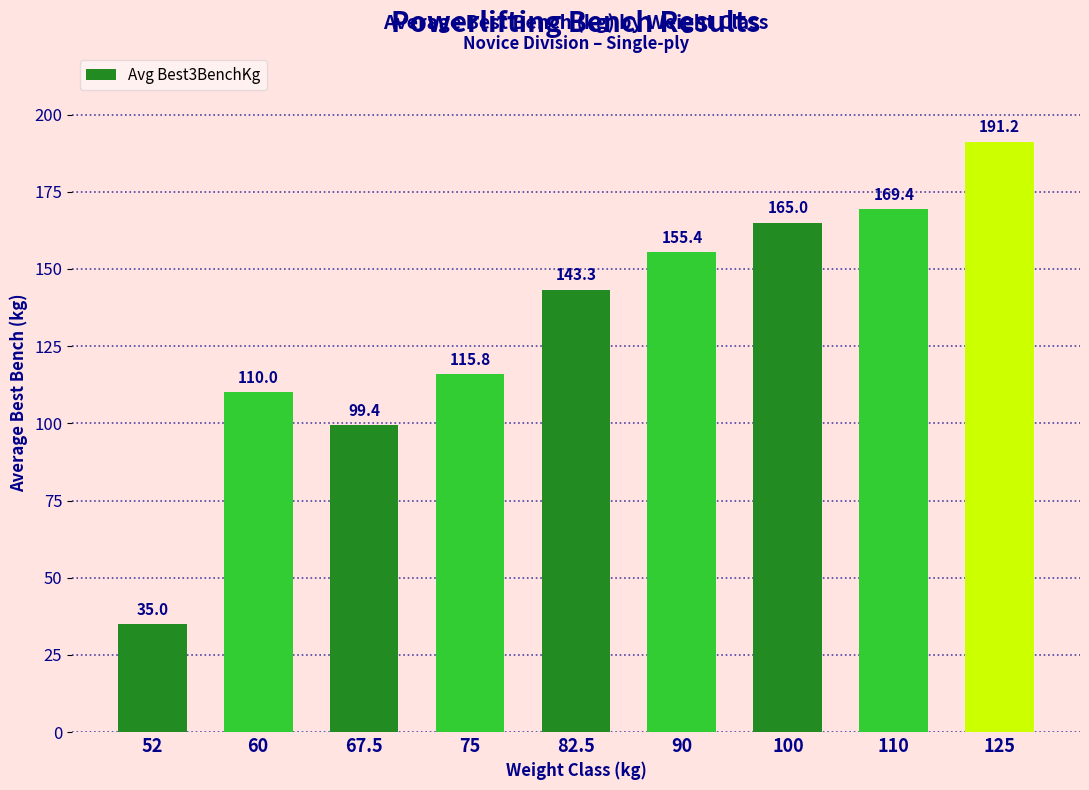

Which label corresponds to the smallest value in the chart?

52